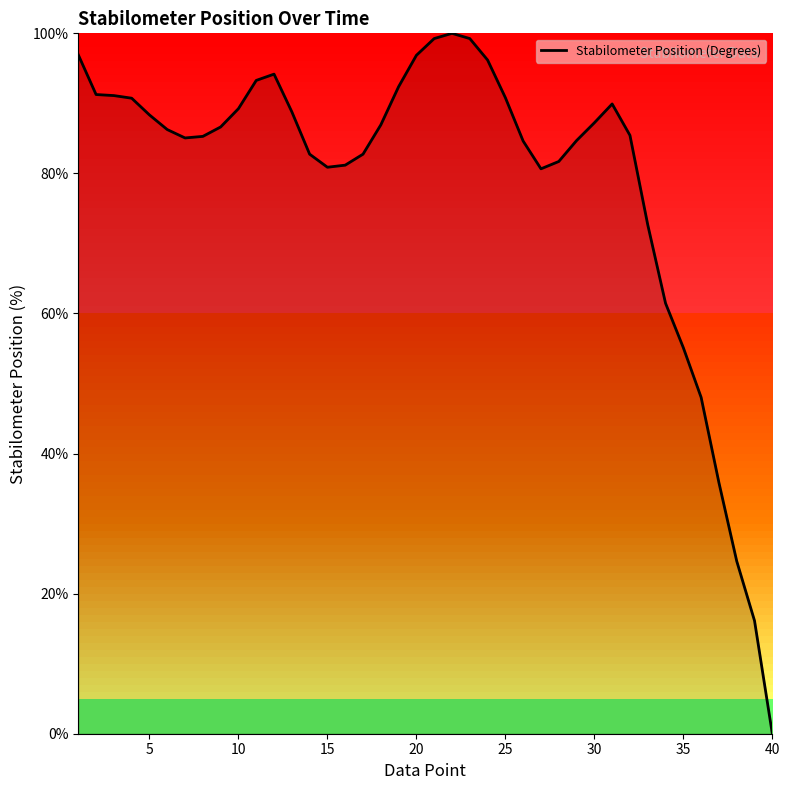

What is the greatest value displayed?

100.0